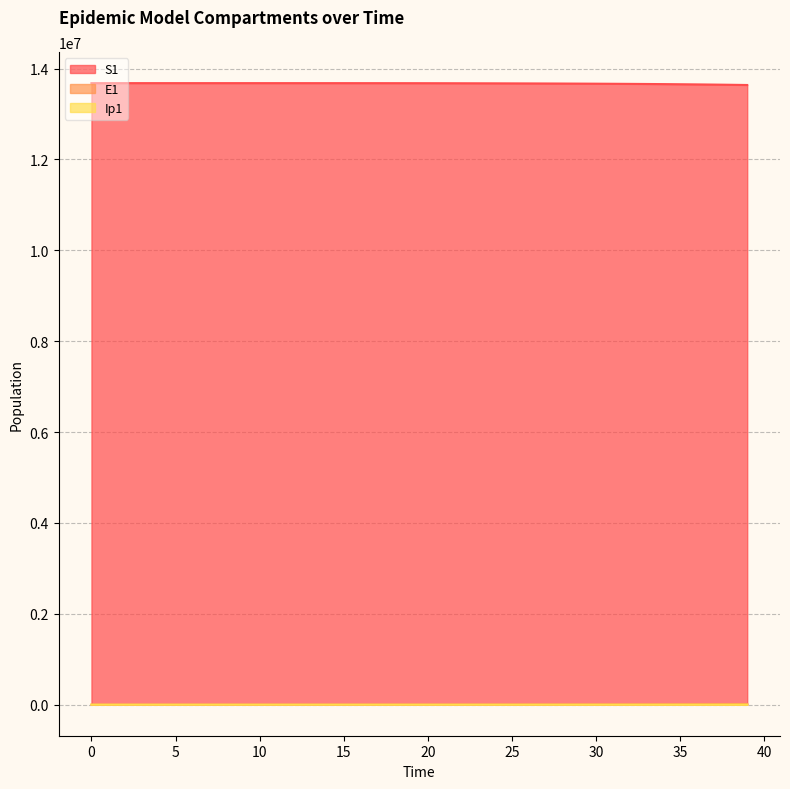

How many series are shown in this chart?

3